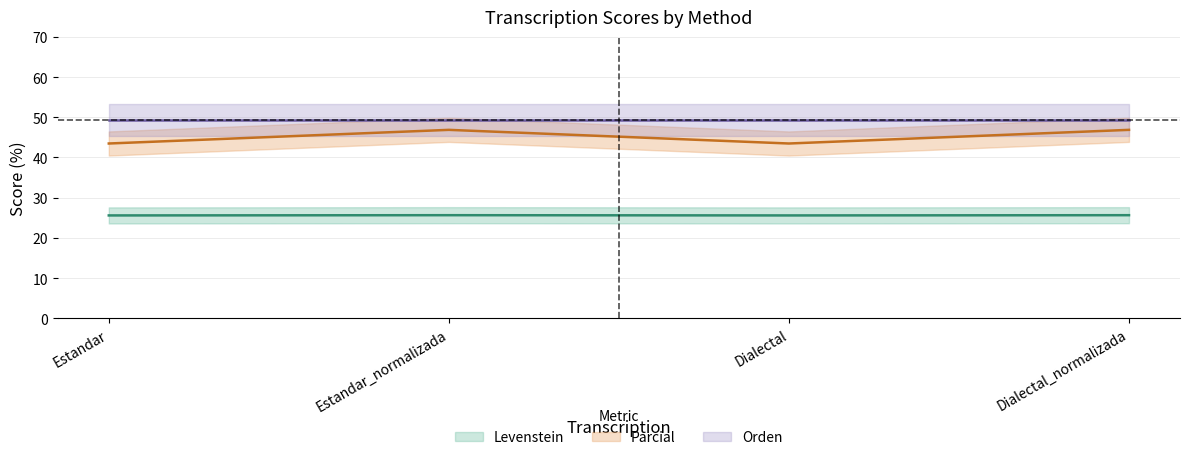

What is the sum of the Levenstein values at Dialectal_normalizada and Estandar?

51.2